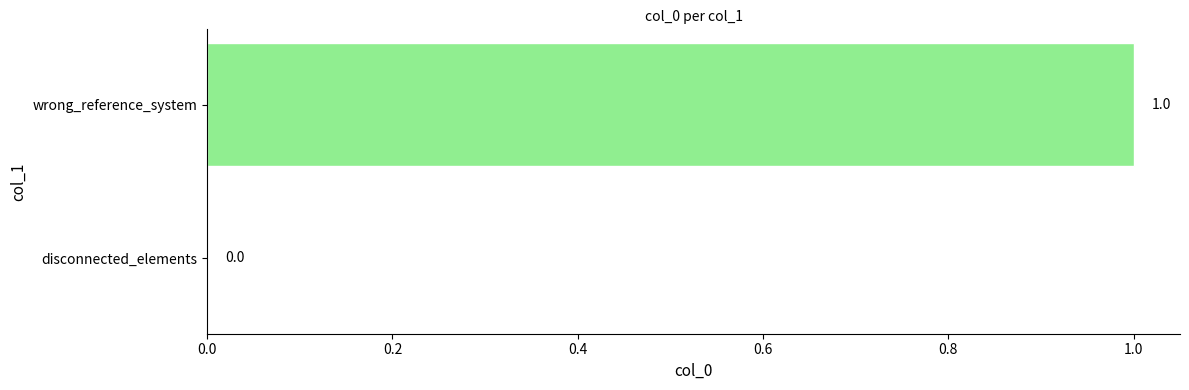

Reading bottom to top, list all the values displayed in this chart.

disconnected_elements=0	wrong_reference_system=1